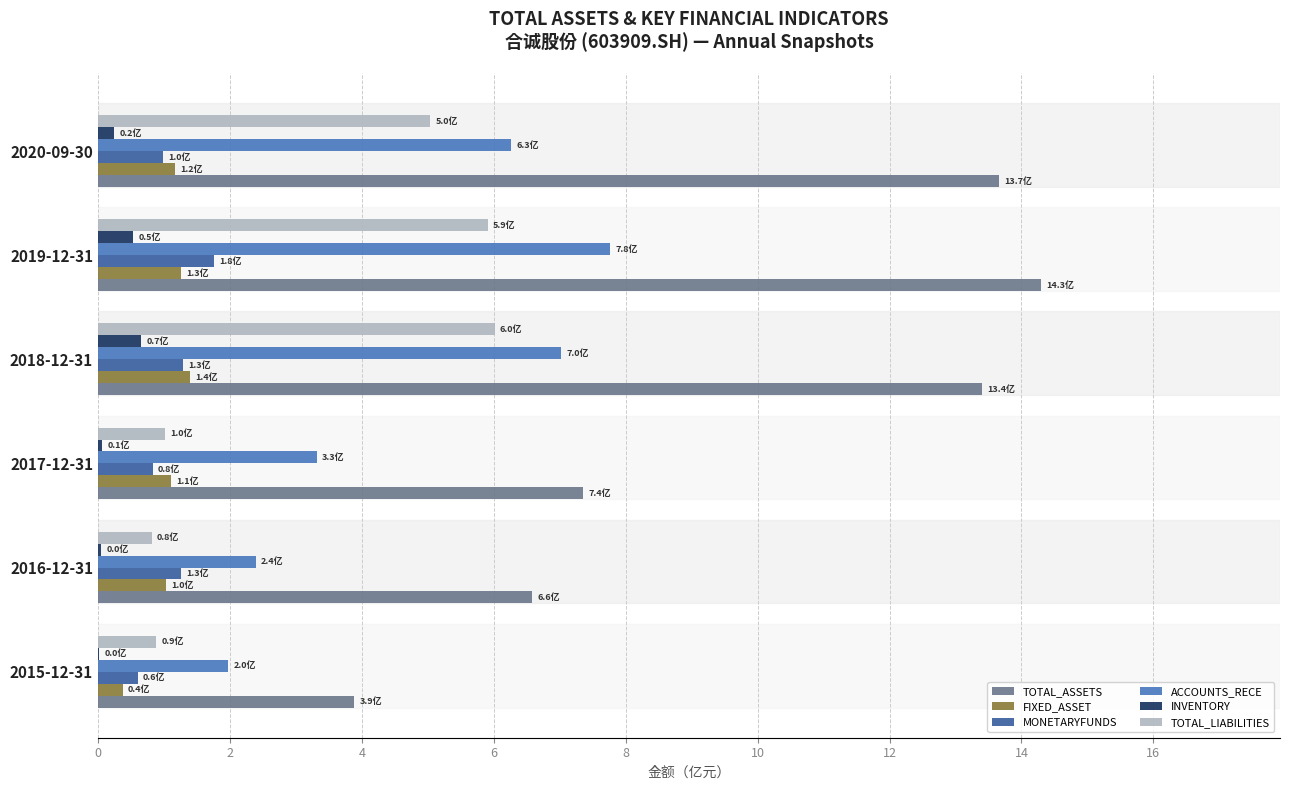

The INVENTORY series shows 0.0 at 2015-12-31. True or false?

True